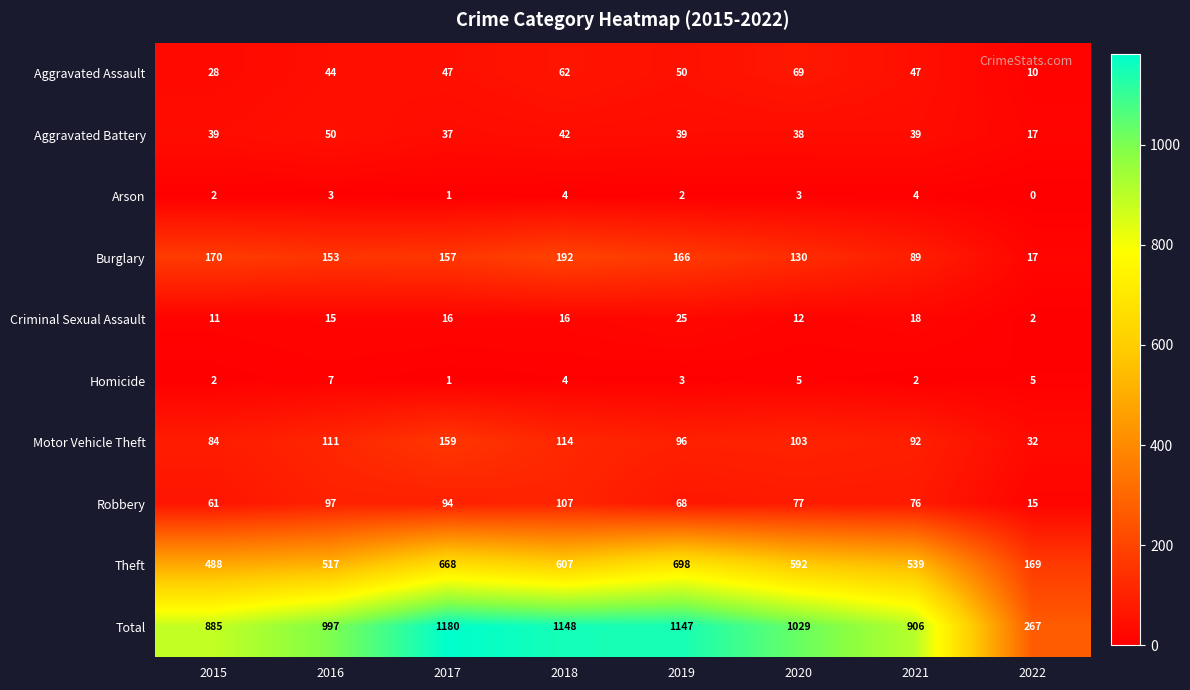

Which series has the largest total across all categories?

Total